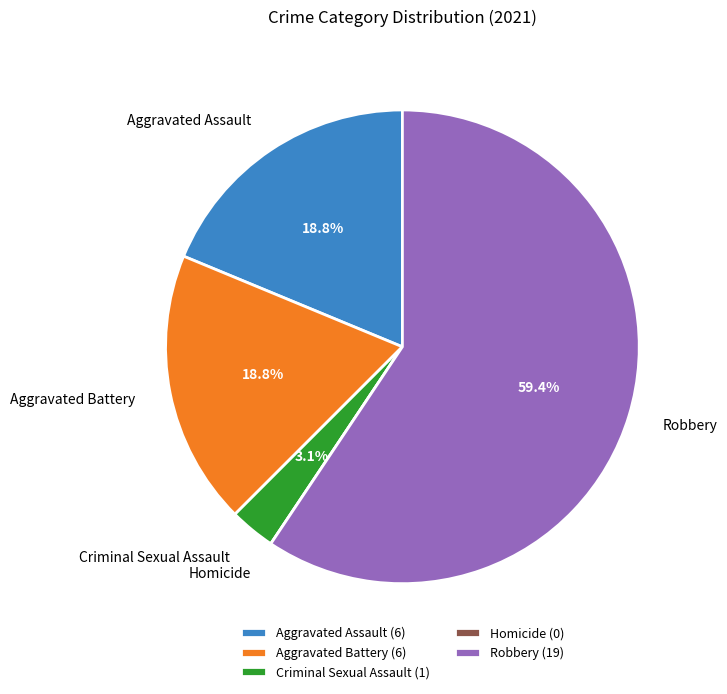

To the nearest percent, what is the average slice percentage?

20%